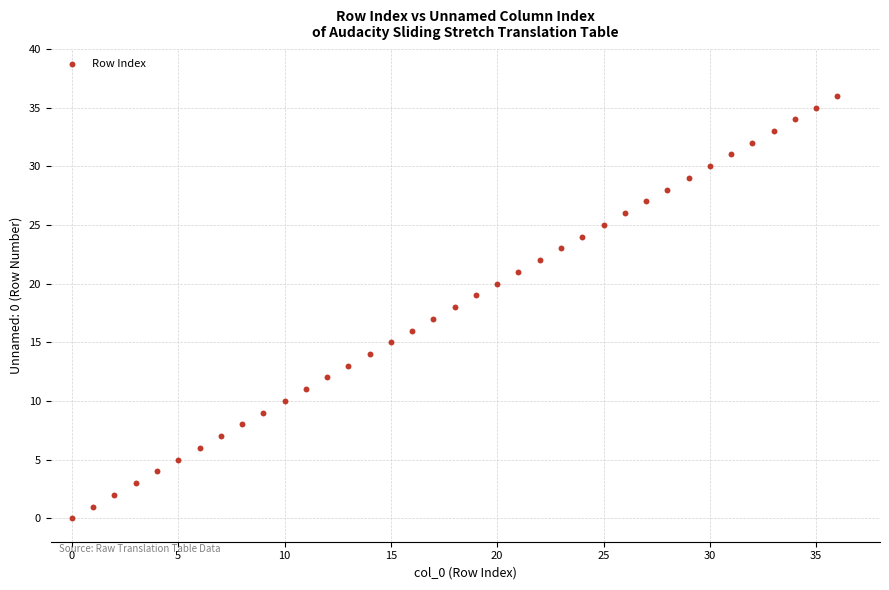

What is the range of Y values (max minus min)?

36